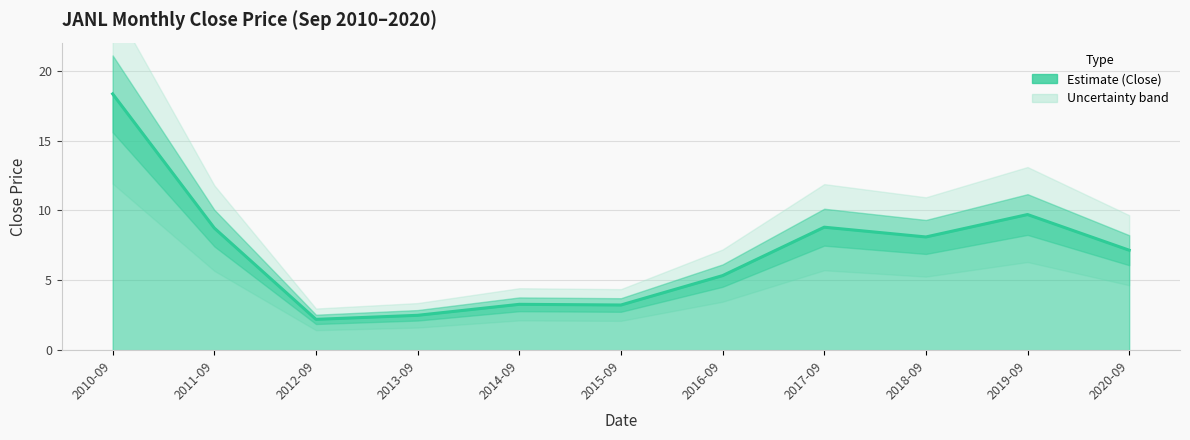

True or false: the data has more than 1 interior local peaks.

True